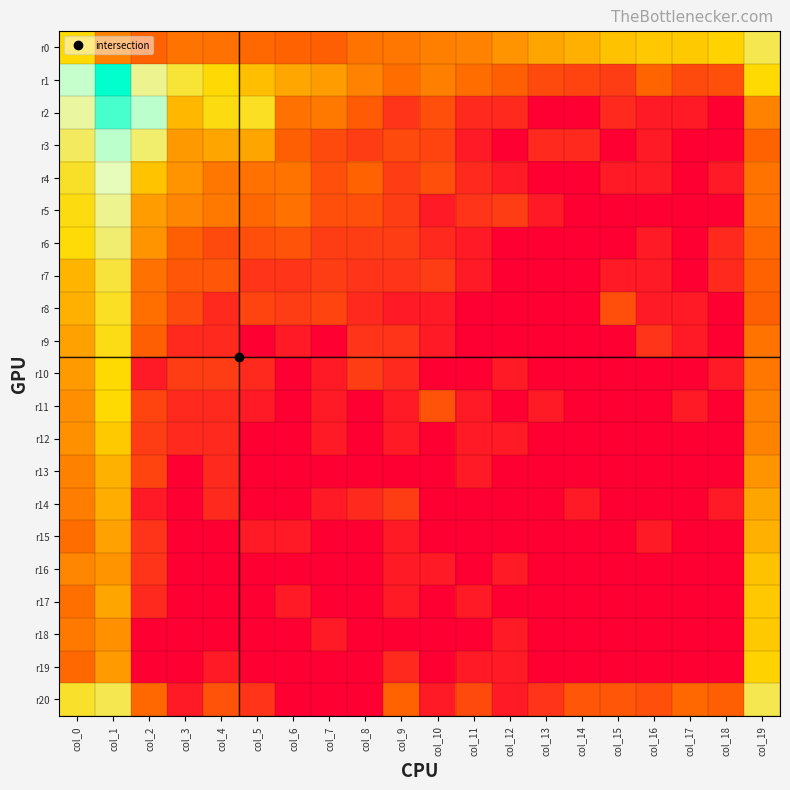

How many distinct data groups are displayed?

21